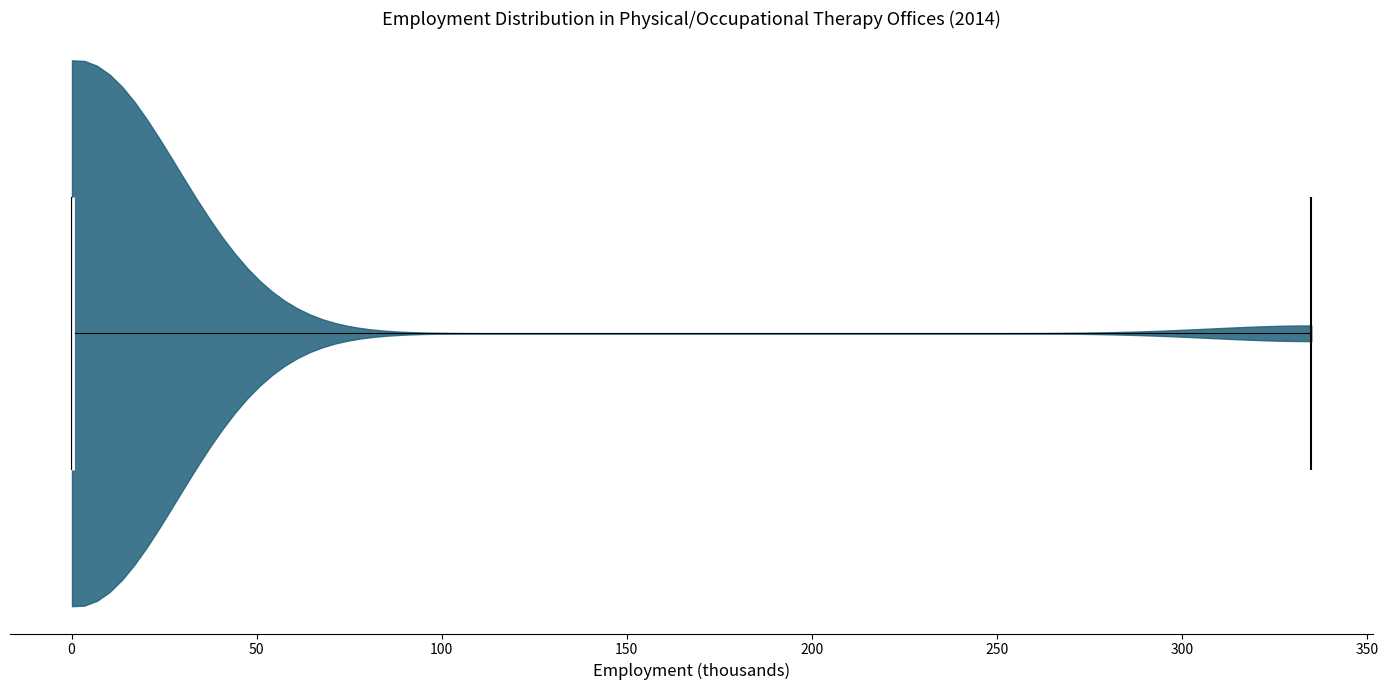

Read this violin plot against the x-axis: where its median line is, and the lowest and highest points the violin reaches. The values are not printed on the chart, so give them approximately, as read against the axis.

median line 0, lowest point 0, highest point 335